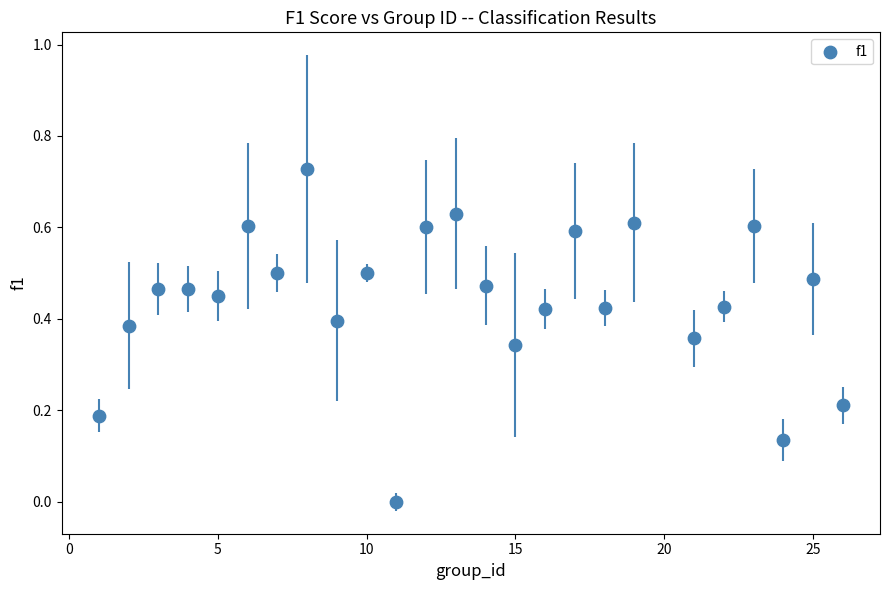

What is the range of X values (max minus min)?

25.0